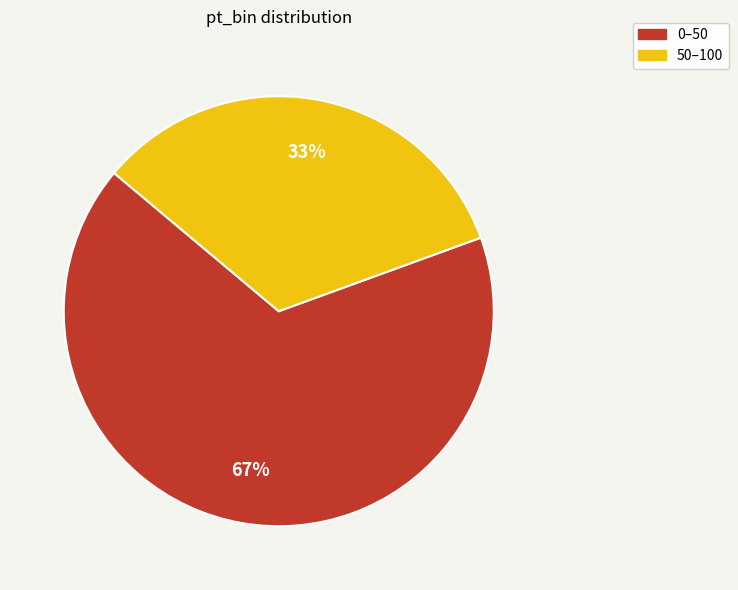

Combined, do 0–50 and 50–100 account for over 50%?

Yes